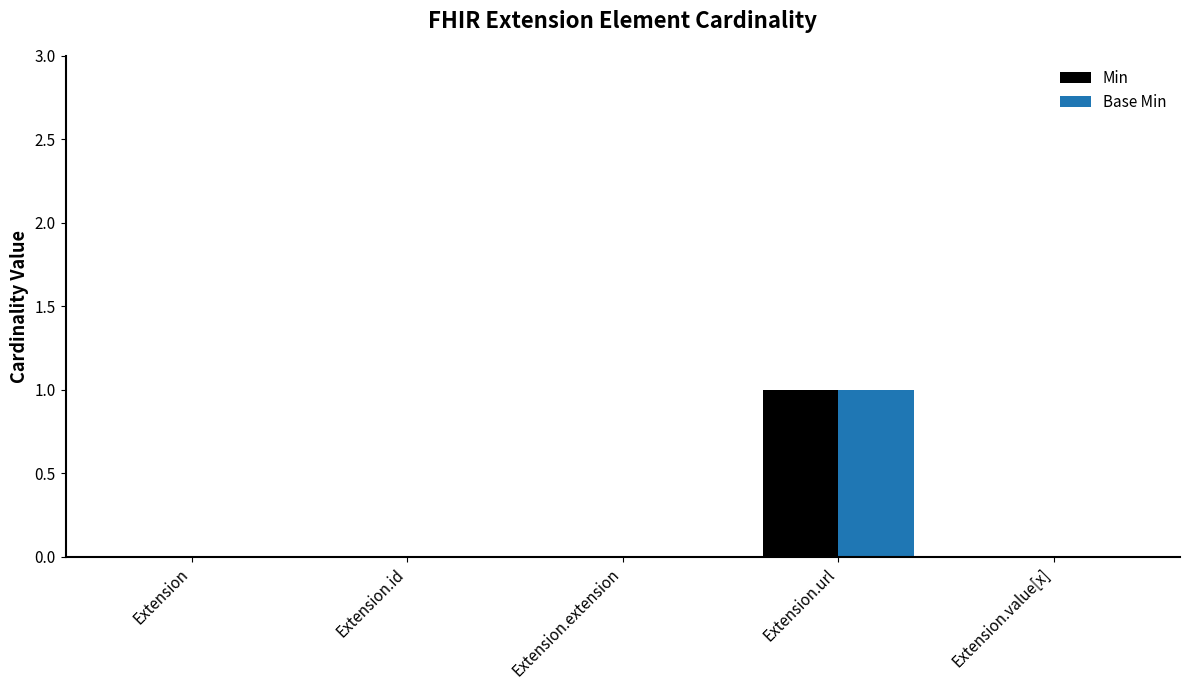

Is the value of Base Min at Extension.url greater than the value of Min at Extension.extension?

Yes